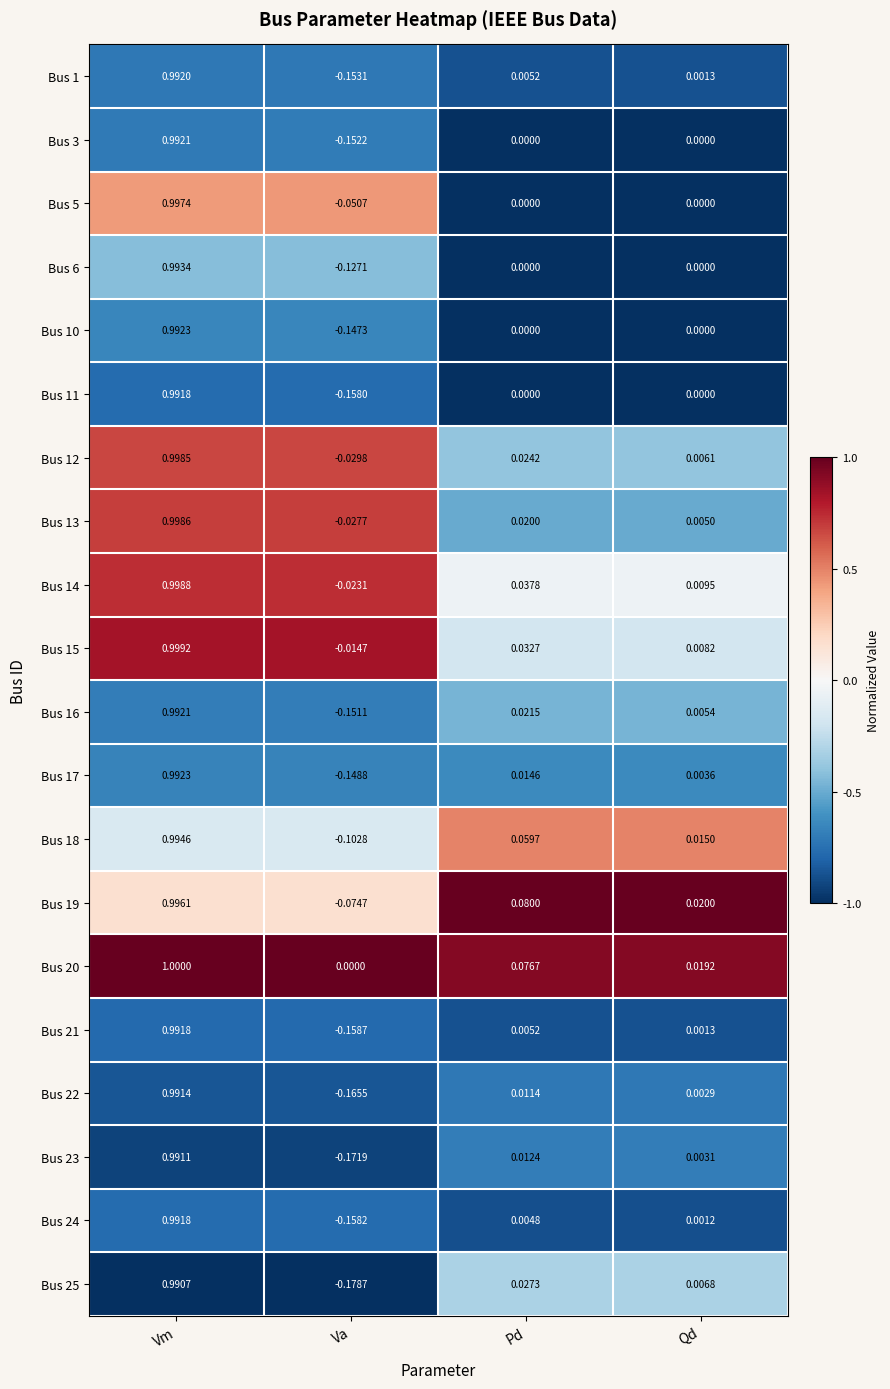

Which label corresponds to the largest value in the chart?

Vm